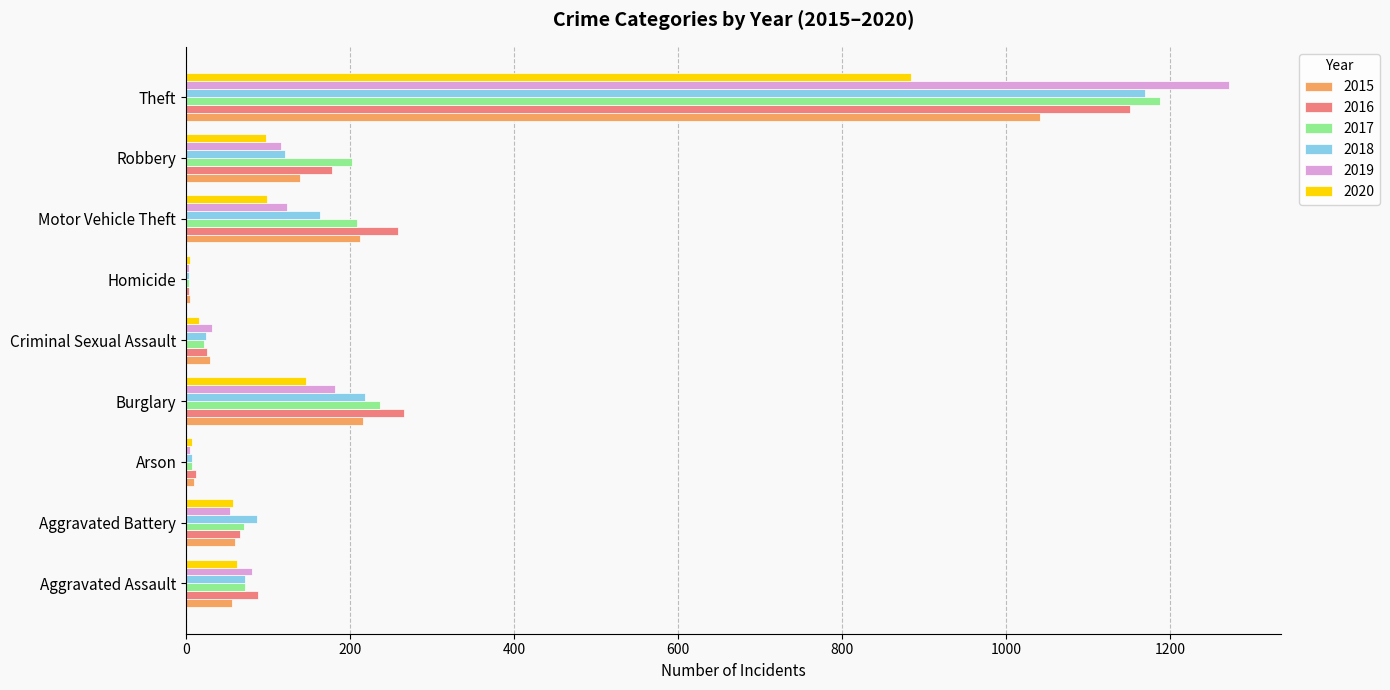

What is the total value across all series at Homicide?

26